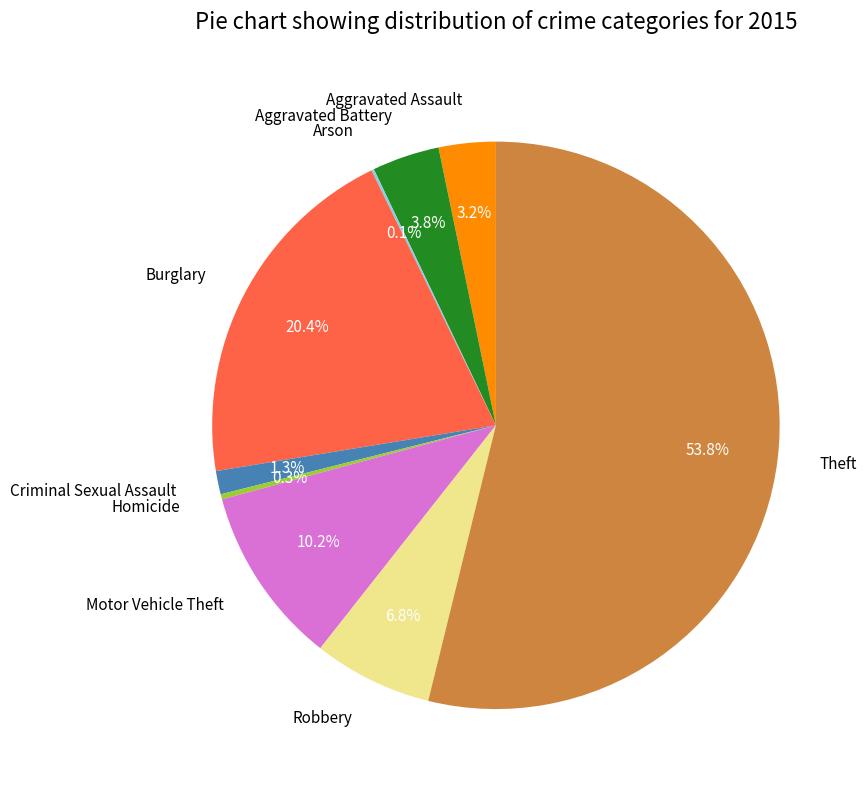

Does Aggravated Battery account for over 50% of the chart?

No